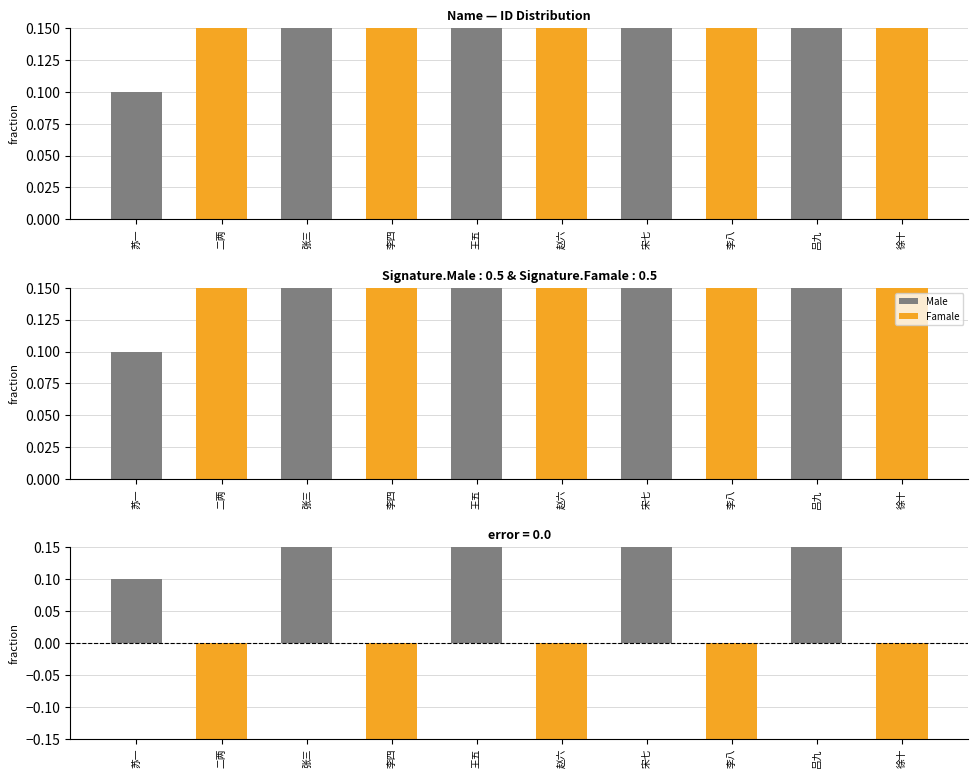

At how many categories does at least one series exceed 0?

10